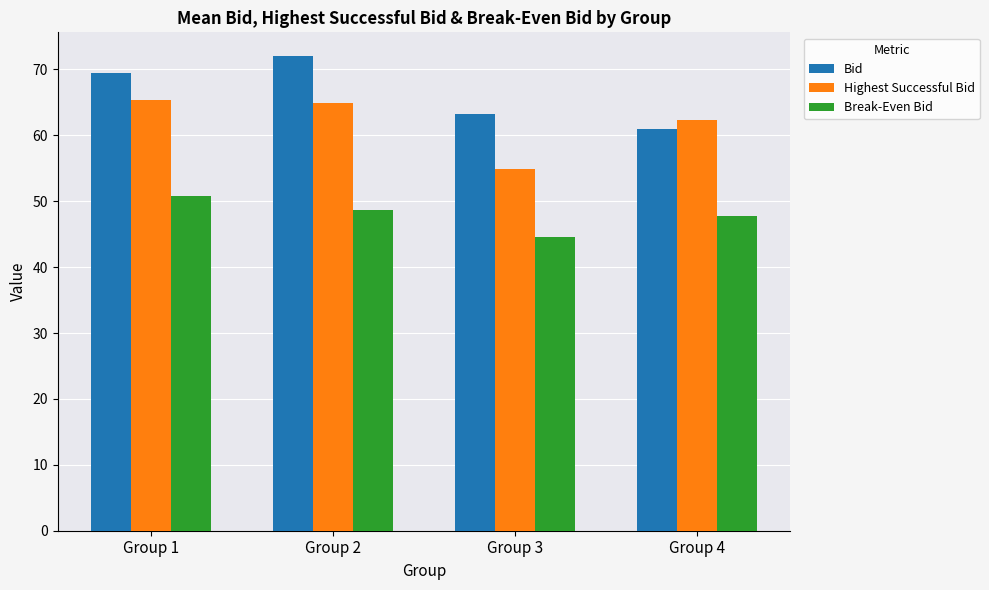

What is the total value across all series at Group 1?

185.5